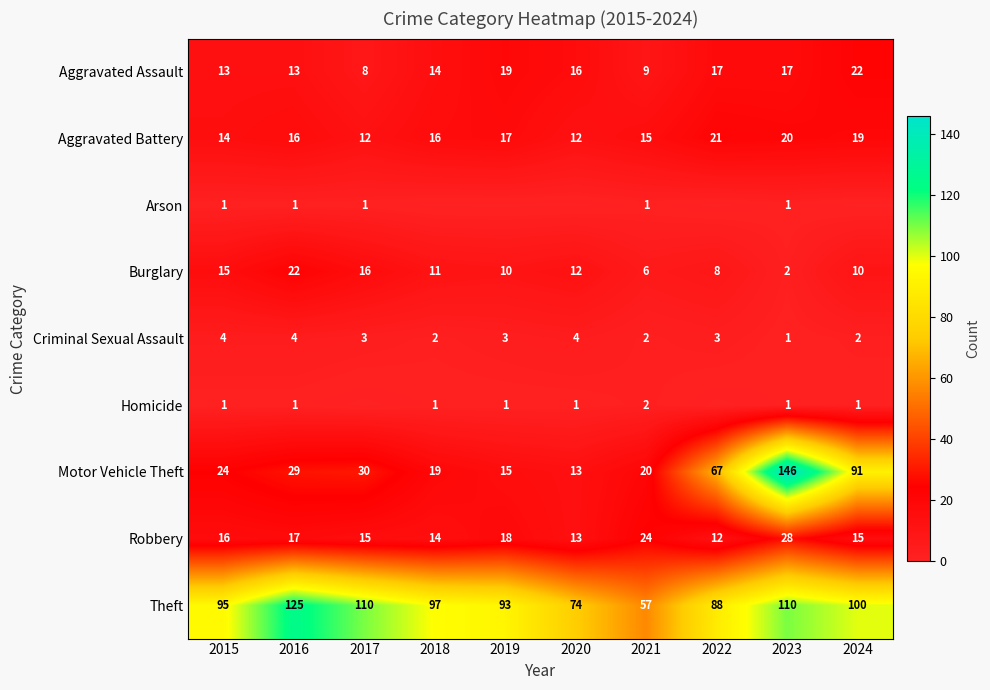

What is the minimum value for Theft?

57